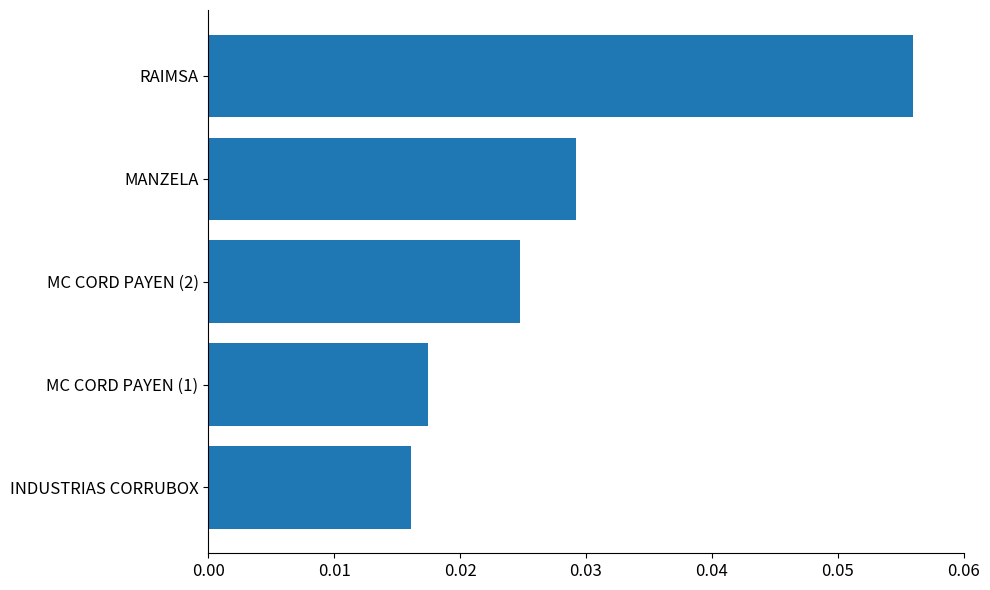

What position from the bottom is RAIMSA?

5